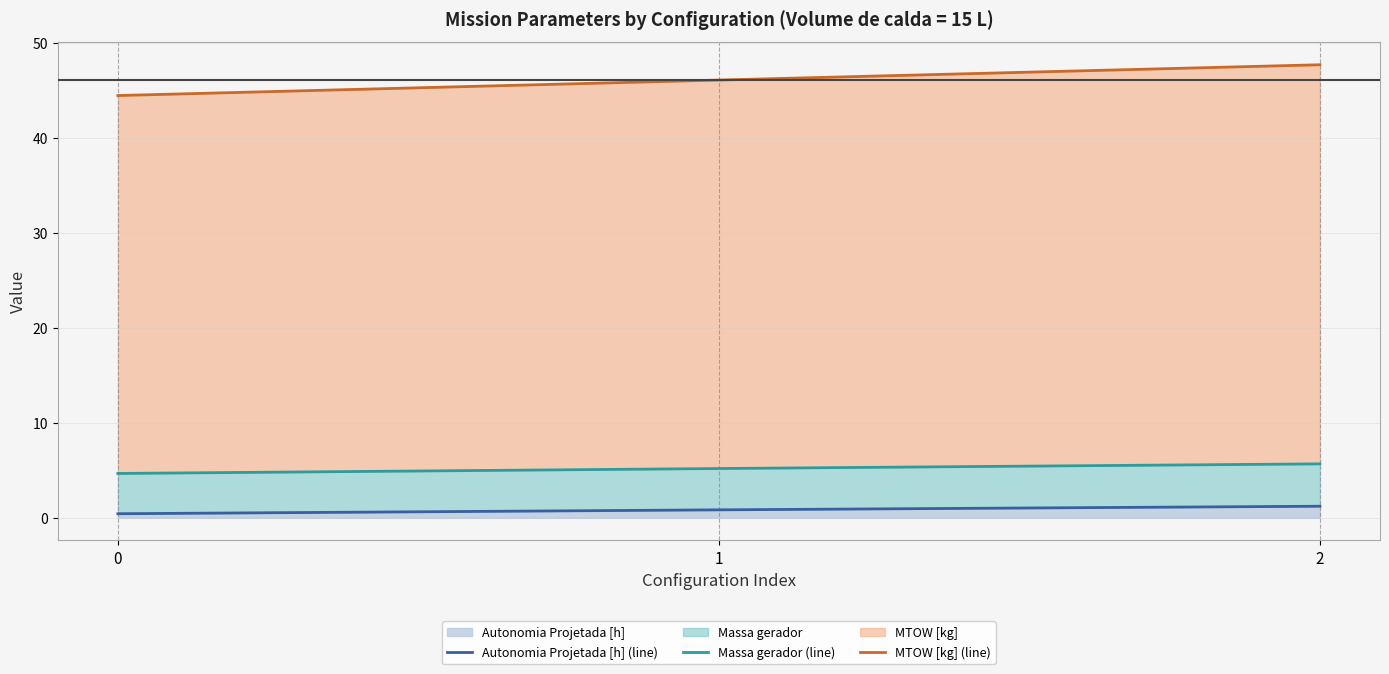

Which series changed the most between 0 and 1?

MTOW [kg] (line)